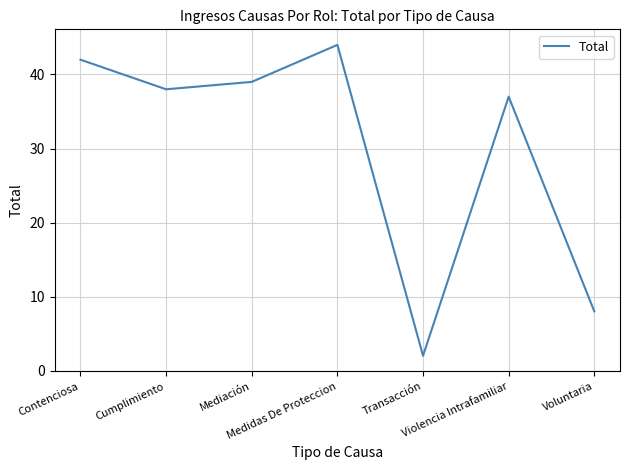

What is the sum of all values?

210